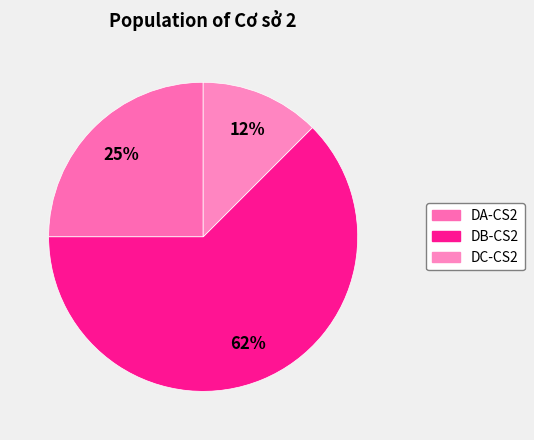

Which has a higher value, DC-CS2 or DA-CS2?

DA-CS2